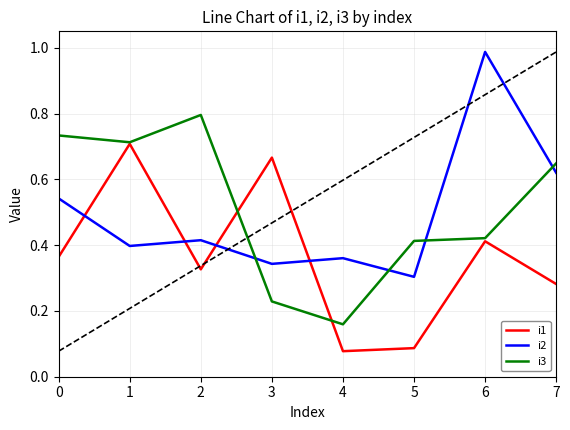

What is the total value across all series at 1?

1.8